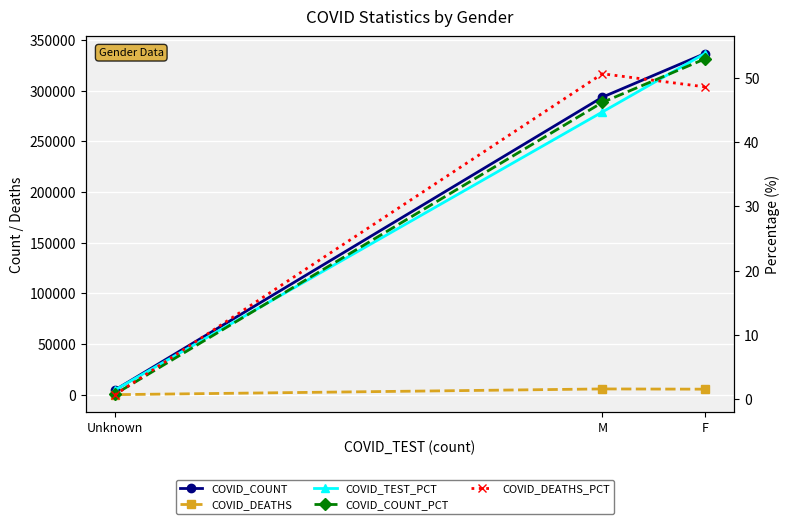

What is the total value across all series at M?

299450.6